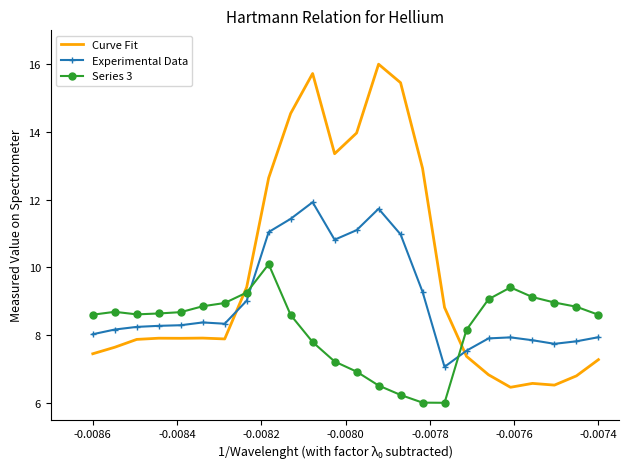

What is the maximum value for Experimental Data?

11.9